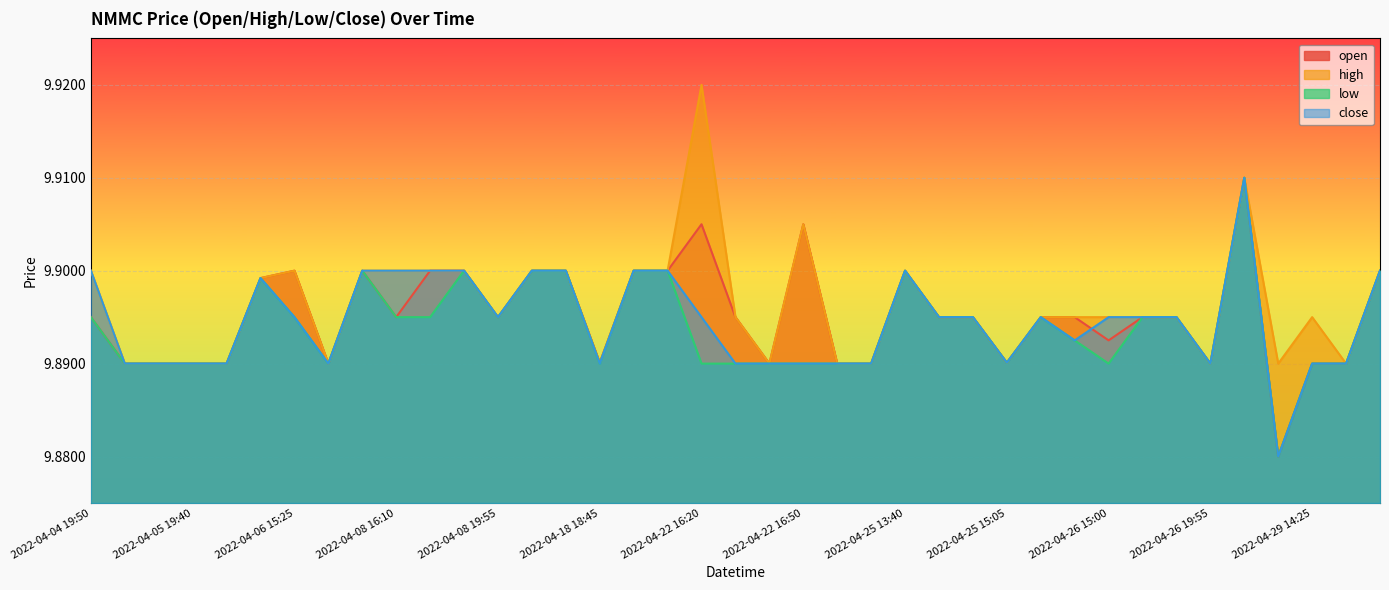

Which series has the largest total across all categories?

high